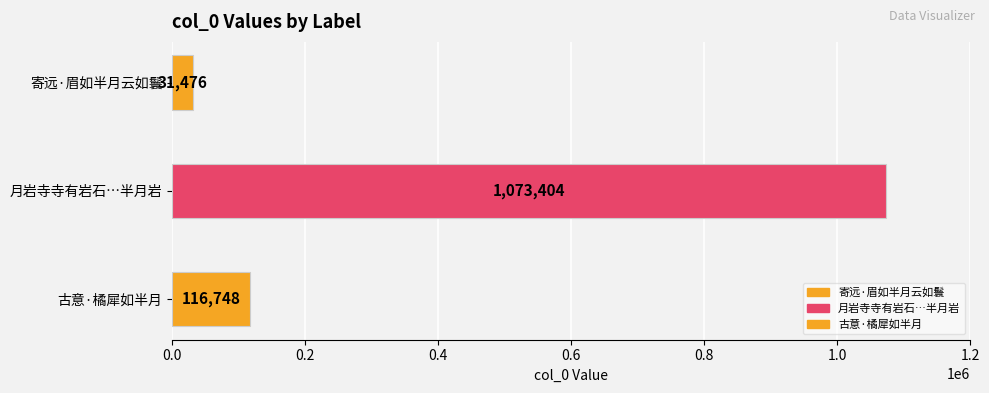

Rank the categories by value from lowest to highest.

寄远·眉如半月云如鬟, 古意·橘犀如半月, 月岩寺寺有岩石高数十丈一穴中空如半月状号半月岩